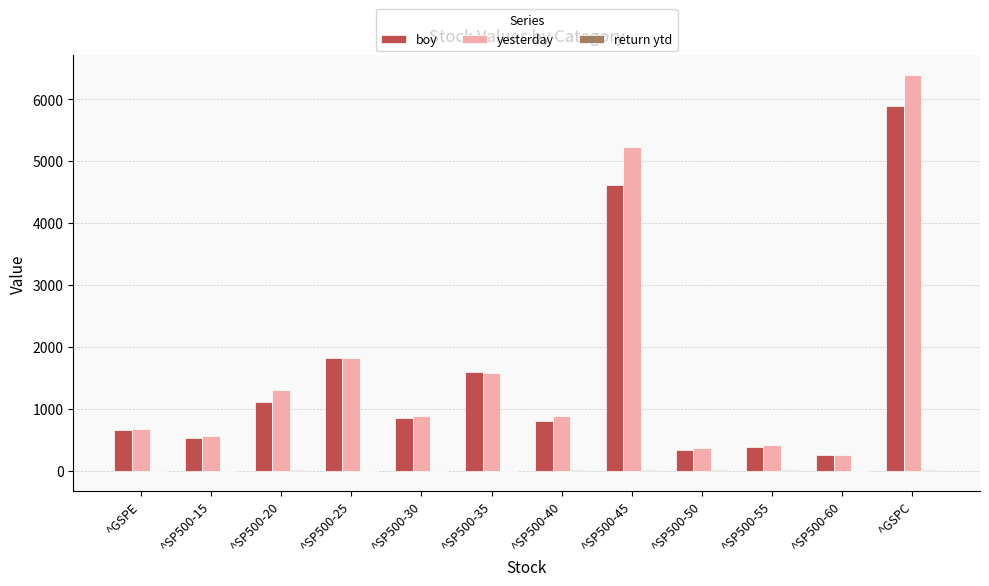

How many groups of bars are there?

12